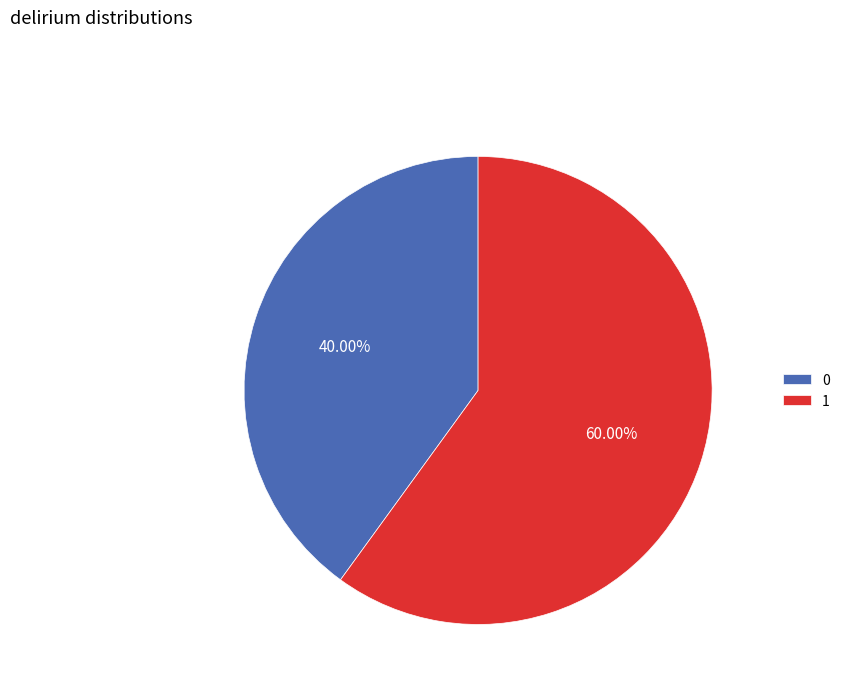

Count the number of slices in the pie.

2